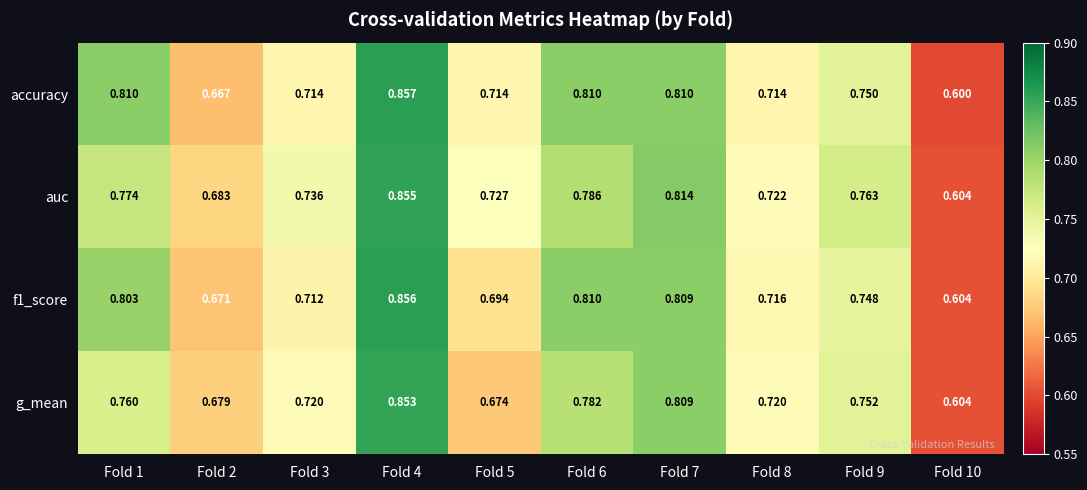

Is the value of auc at Fold 2 greater than the value of g_mean at Fold 2?

Yes